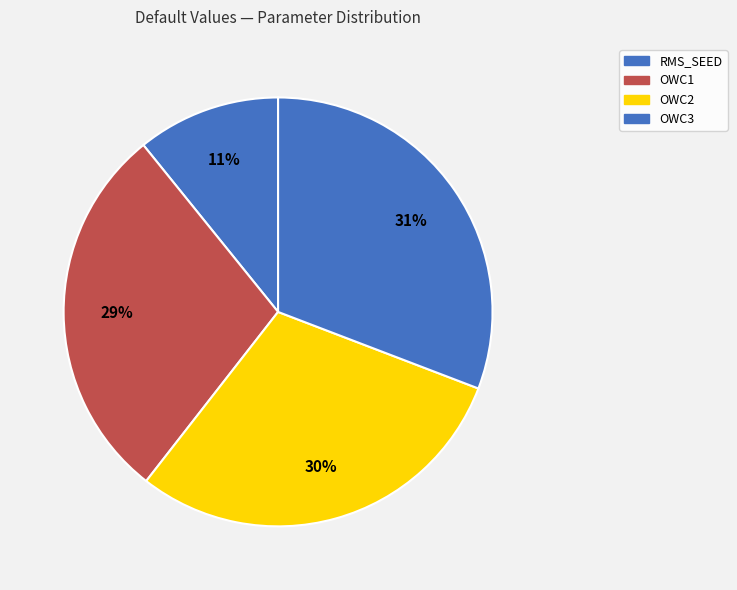

How many slices are in this pie chart?

4